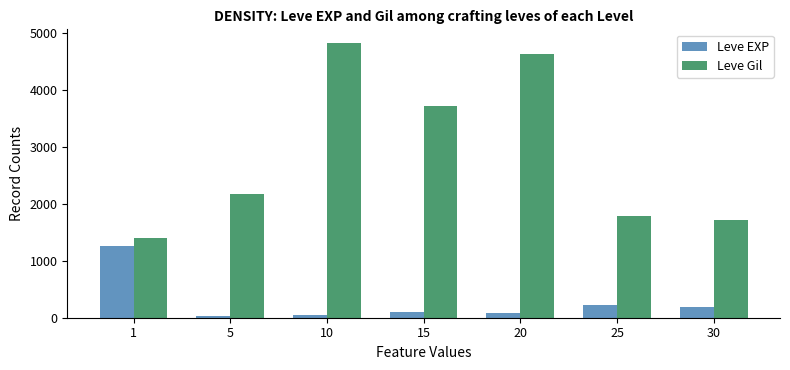

What is the value of the Leve EXP bar at the 7th from the left?

181